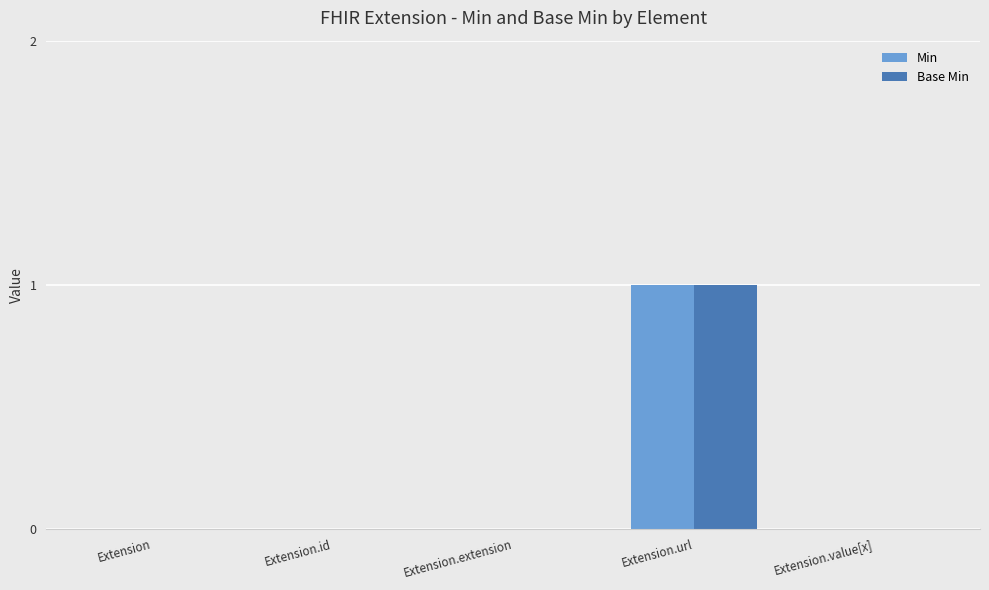

Reading left to right, extract all data points from this chart.

Min: Extension=0	Extension.id=0	Extension.extension=0	Extension.url=1	Extension.value[x]=0
Base Min: Extension=0	Extension.id=0	Extension.extension=0	Extension.url=1	Extension.value[x]=0